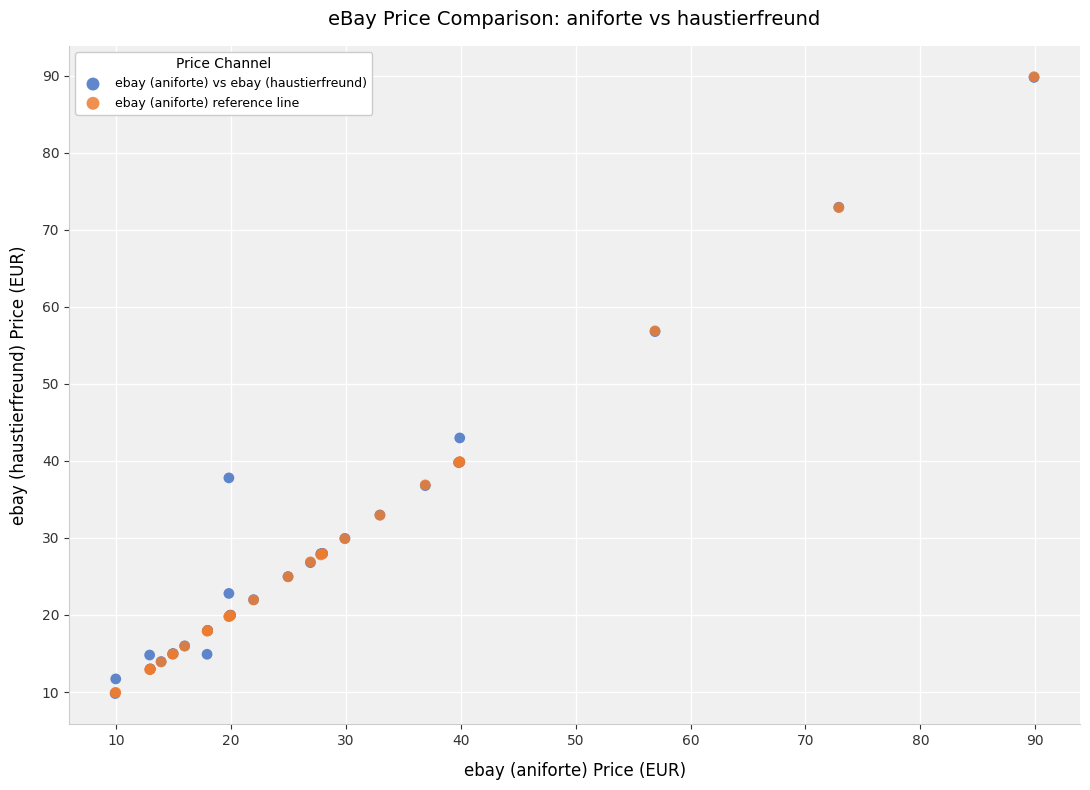

In the ebay (aniforte) reference line series, what Y value is closest to 49?

56.9